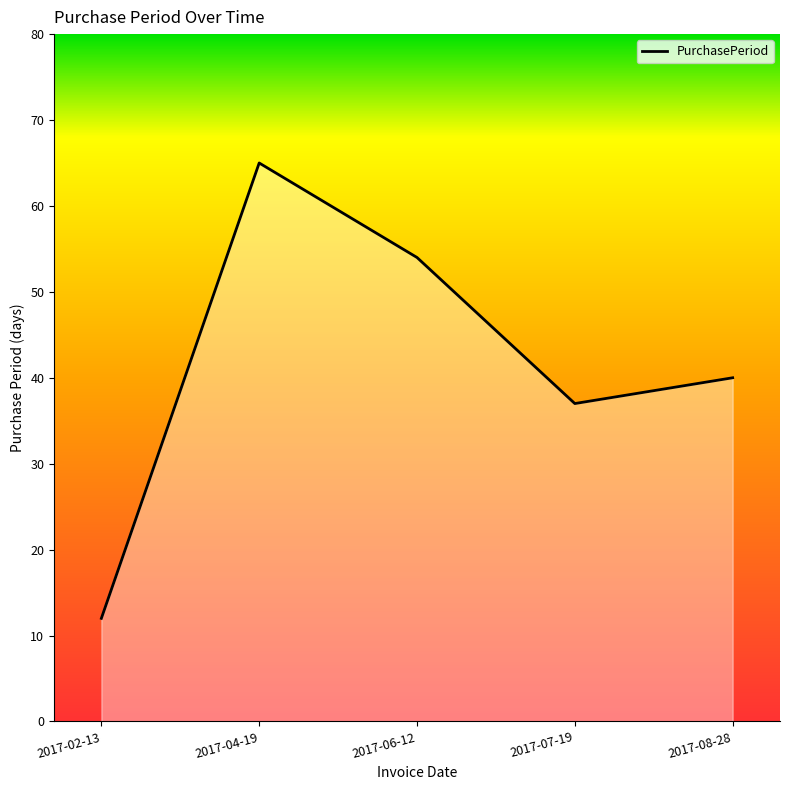

What is the difference between the second highest and second lowest values?

17